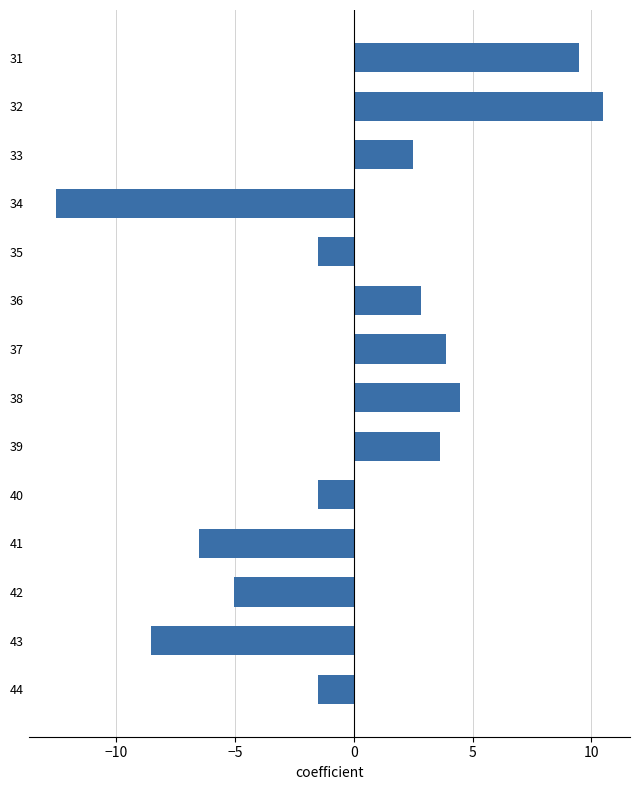

Is it true that the value at 31 is 9.5?

True